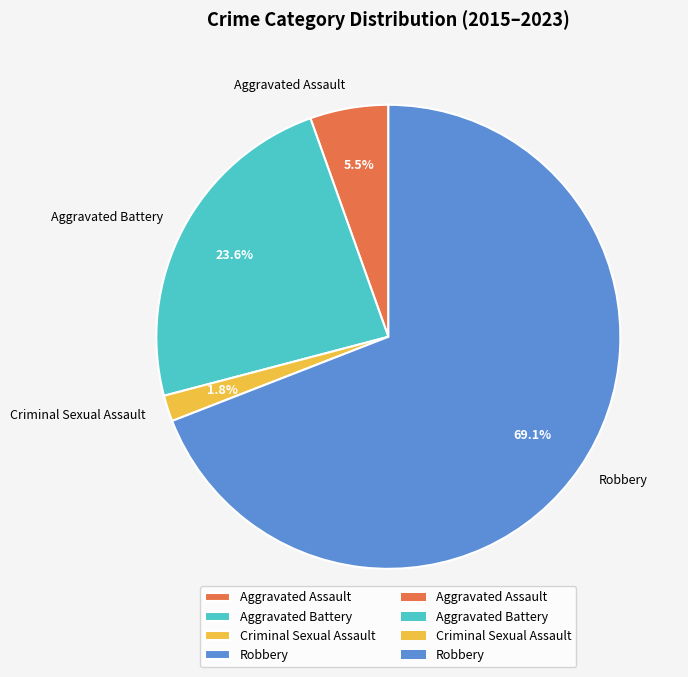

Is there any slice that represents more than half of the pie?

Yes